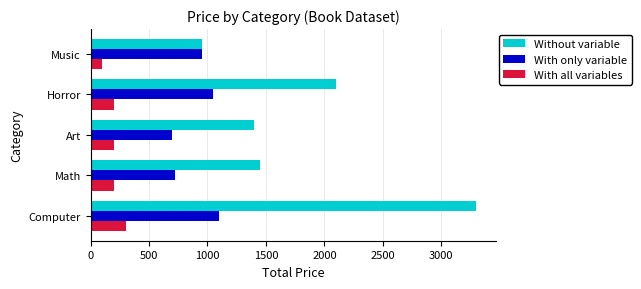

What is the spread (max minus min) of values at Horror?

1900